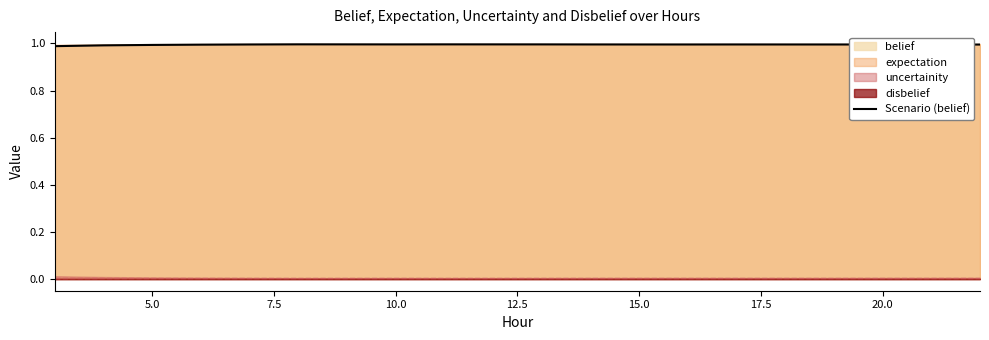

How many points are higher than both their immediate neighbors (excluding endpoints)?

3